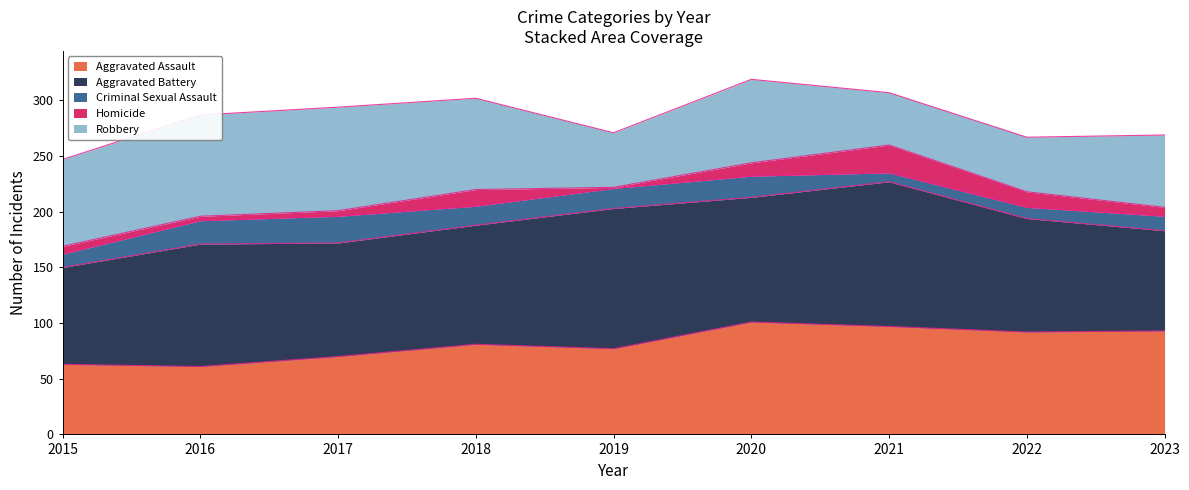

What is the value of the Robbery point at the 5th from the left?

49